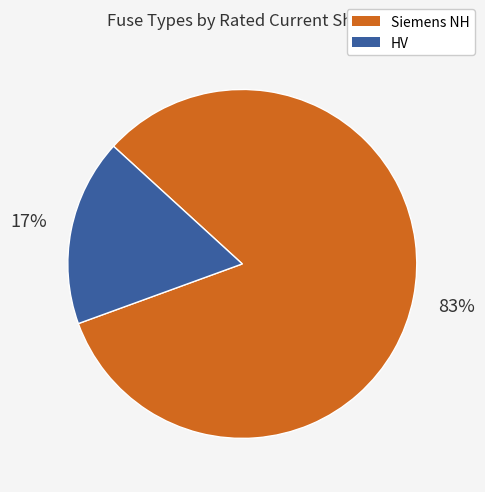

Does any single category account for the majority?

Yes